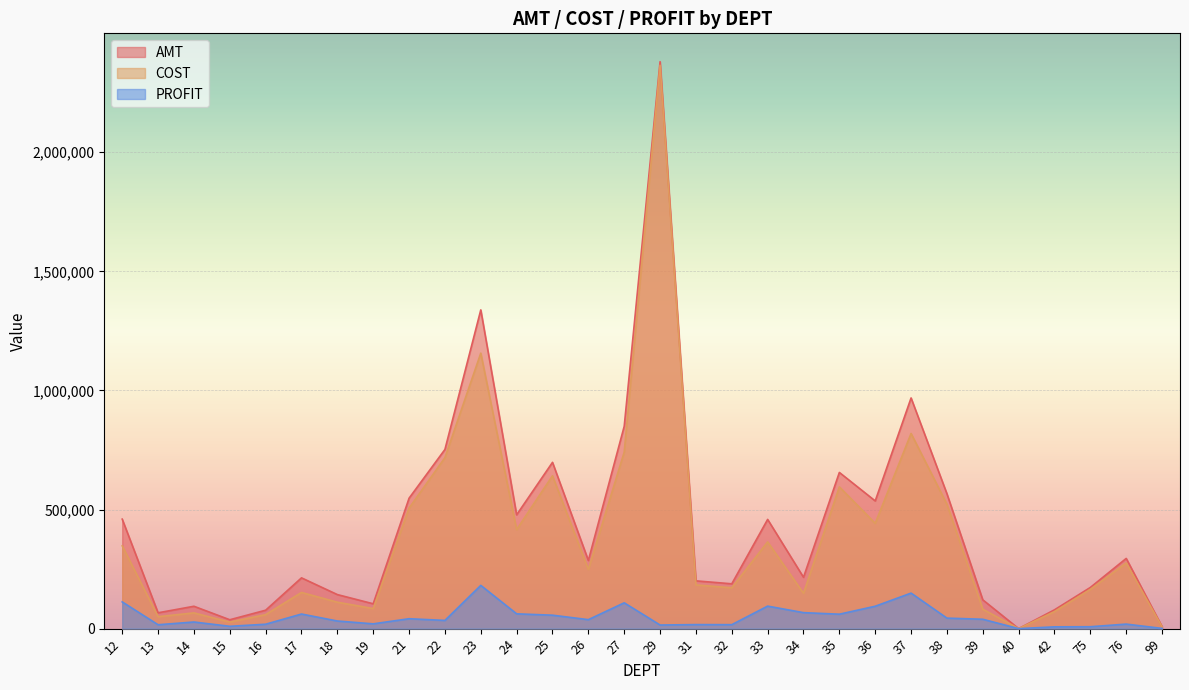

What is the sum of the PROFIT values at 19 and 18?

52081.2